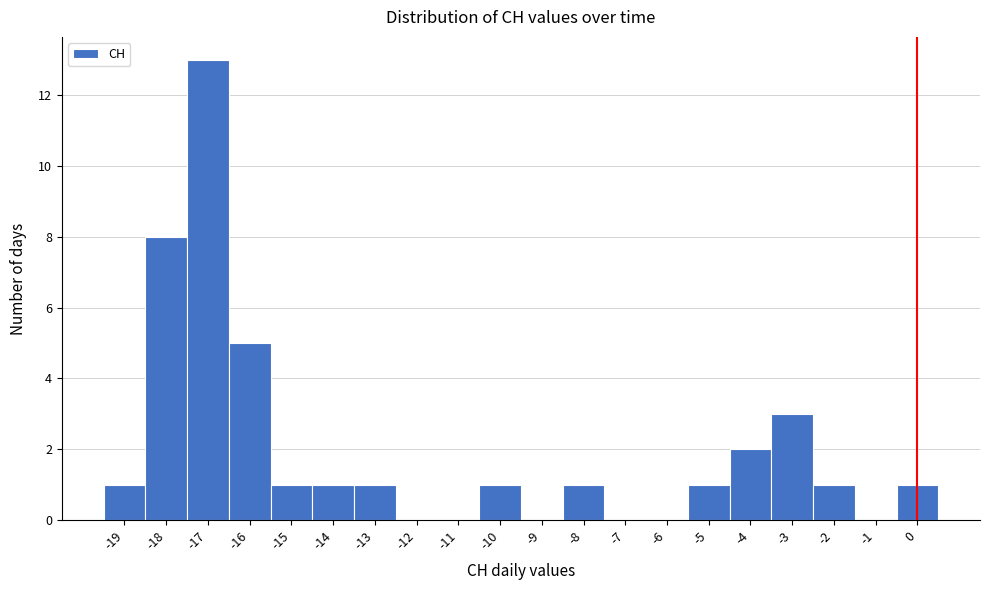

Which range on the x-axis has the tallest bar?

-17.5 to -16.5